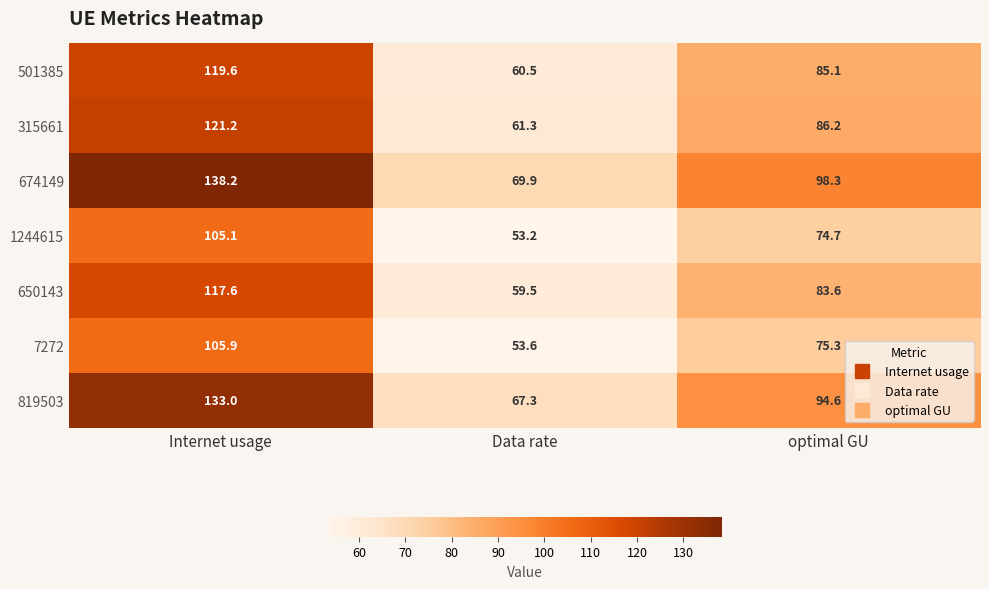

Reading left to right, what are all the values shown in this chart?

501385: Internet usage=119.6	Data rate=60.5	optimal GU=85.1
315661: Internet usage=121.2	Data rate=61.3	optimal GU=86.2
674149: Internet usage=138.2	Data rate=69.9	optimal GU=98.3
1244615: Internet usage=105.1	Data rate=53.2	optimal GU=74.7
650143: Internet usage=117.6	Data rate=59.5	optimal GU=83.6
7272: Internet usage=105.9	Data rate=53.6	optimal GU=75.3
819503: Internet usage=133.0	Data rate=67.3	optimal GU=94.6